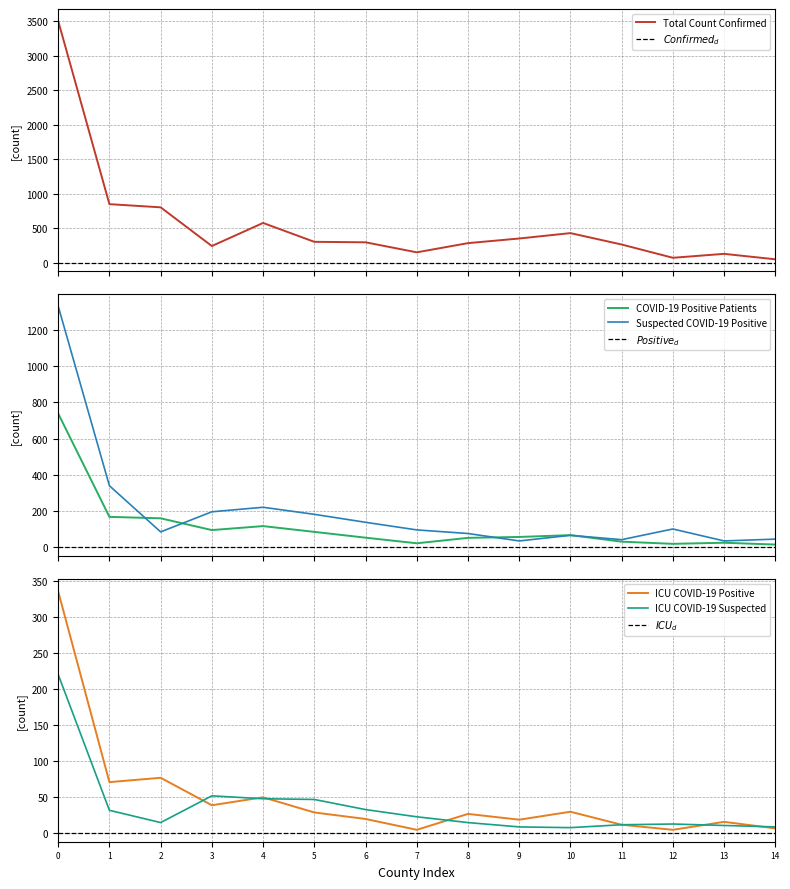

How many lines are shown in the chart?

5